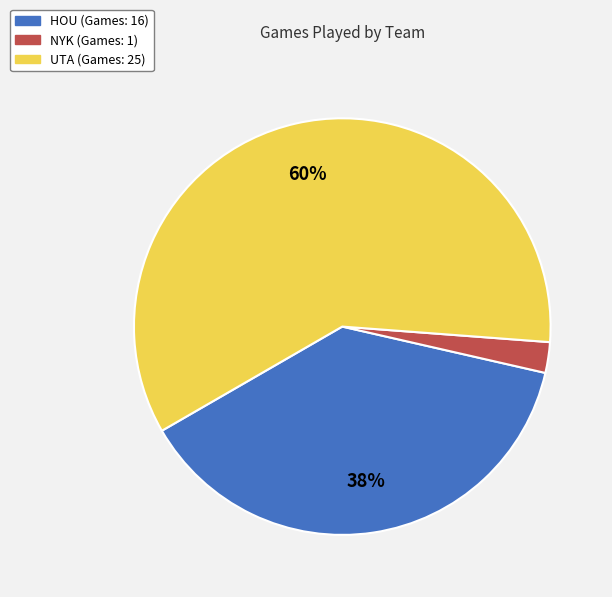

To the nearest percent, what is the difference between the NYK and HOU slice percentages?

36%